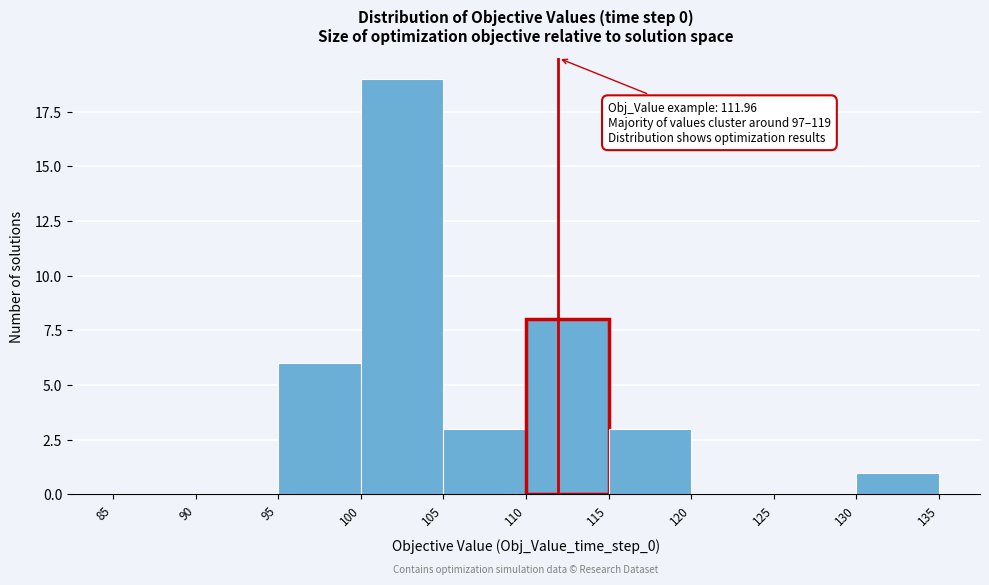

Over which range of the x-axis is the bar tallest?

100 to 105